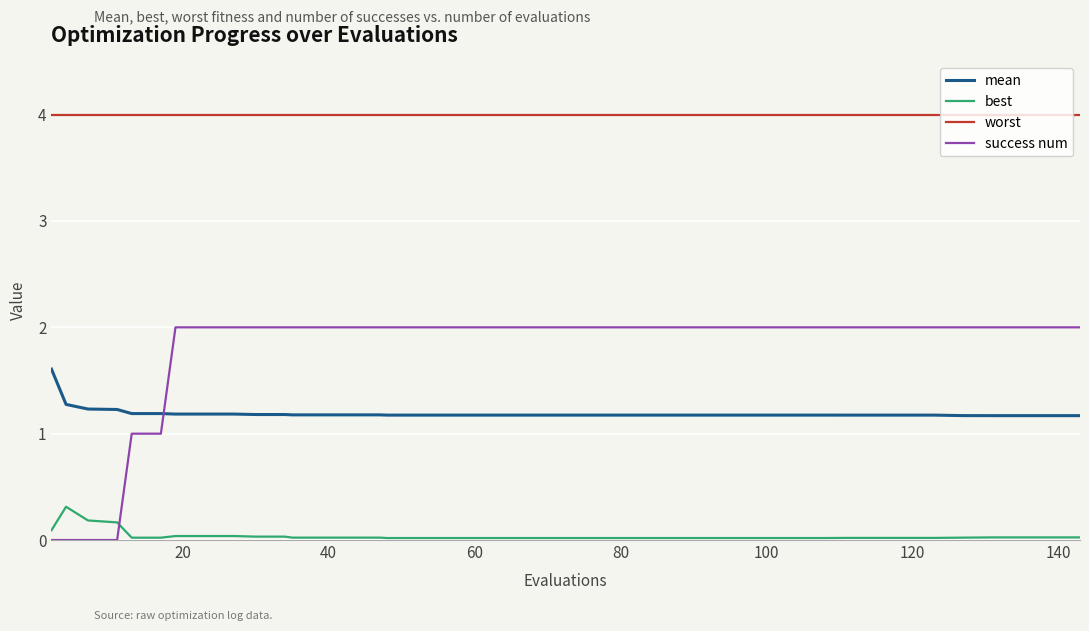

After their last crossing, which series has the higher values: success num or mean?

success num